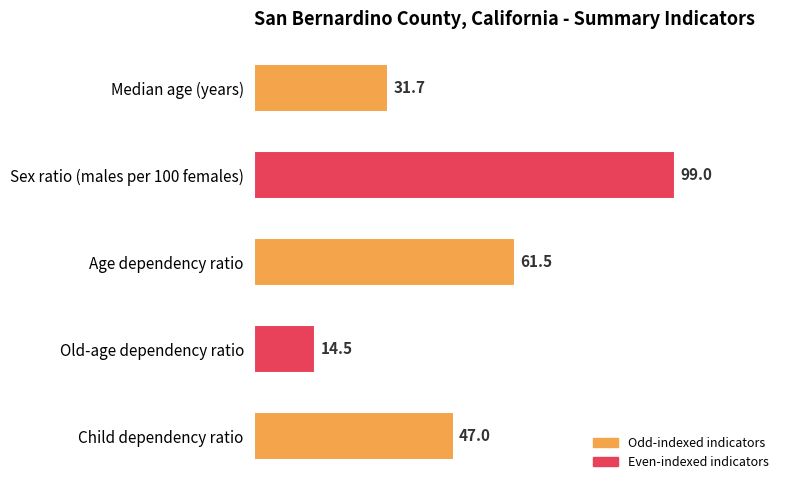

Reading top to bottom, transcribe all the data shown in this chart.

Median age (years)=31.7	Sex ratio (males per 100 females)=99.0	Age dependency ratio=61.5	Old-age dependency ratio=14.5	Child dependency ratio=47.0